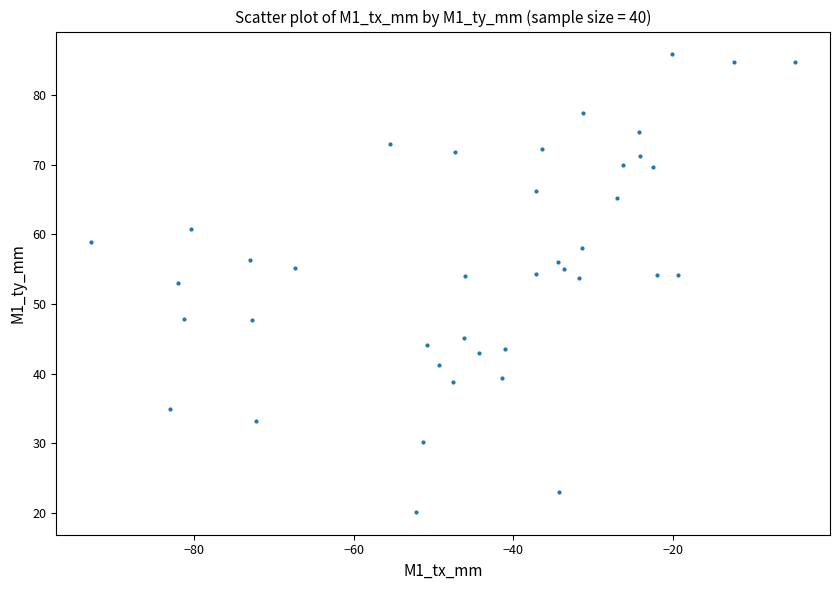

What is the range of X values (max minus min)?

88.2